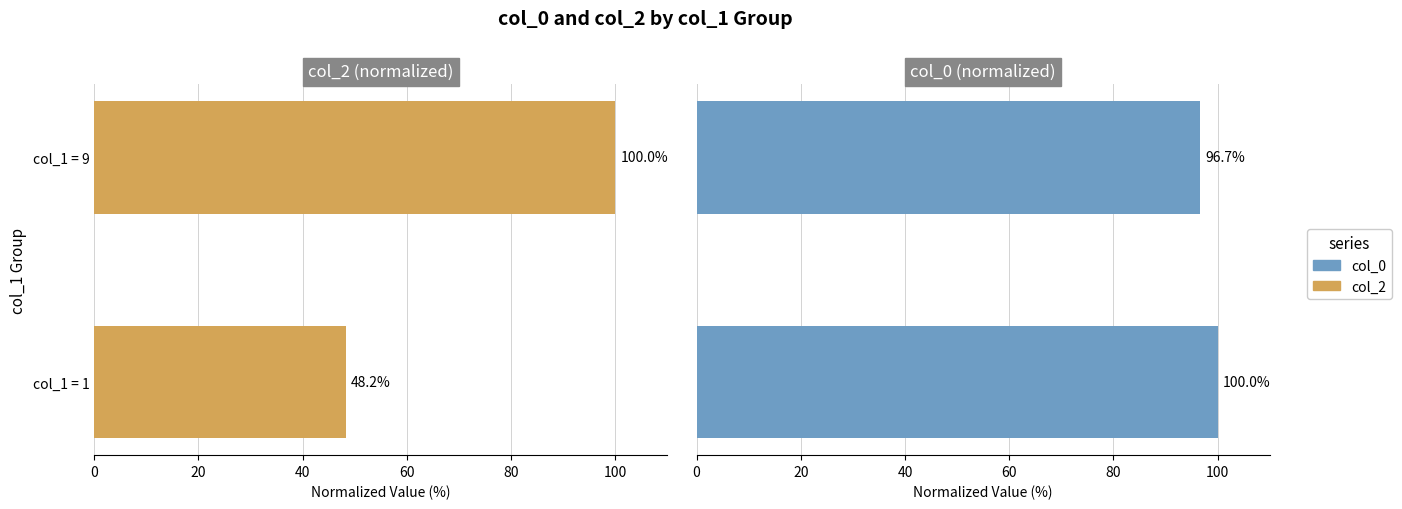

What is the minimum value shown in the chart?

48.2